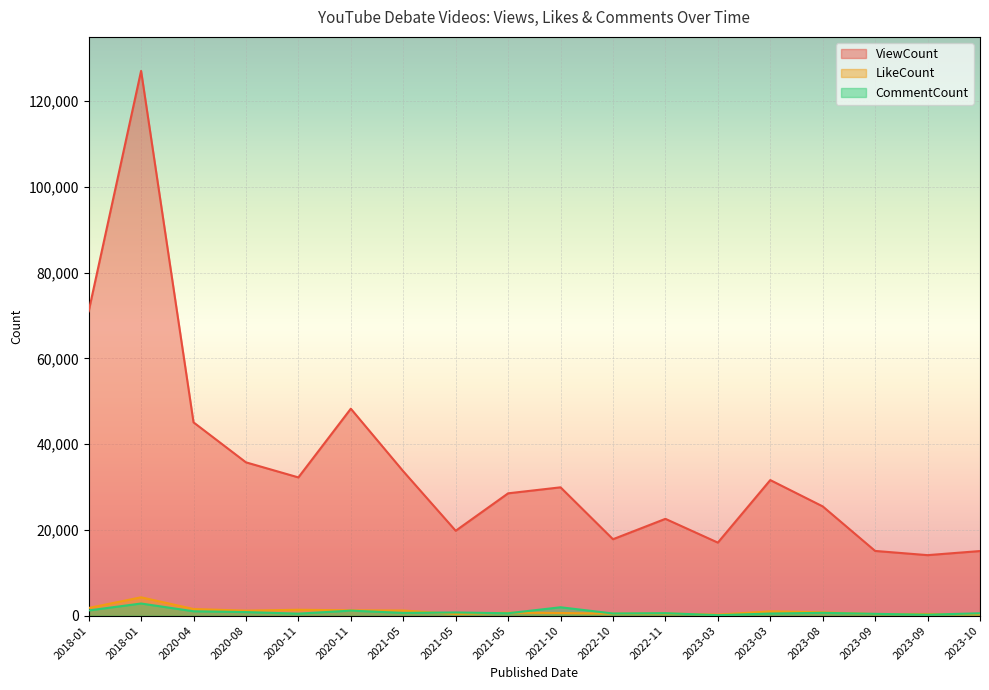

Which series has the largest total across all categories?

ViewCount